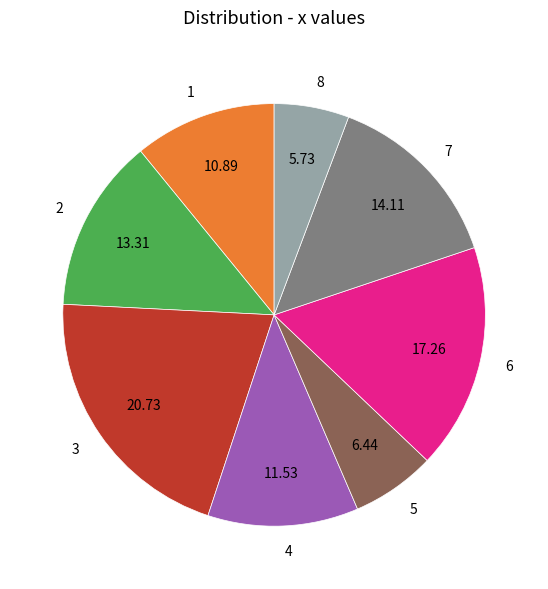

Rank the categories by value from lowest to highest.

8, 5, 1, 4, 2, 7, 6, 3